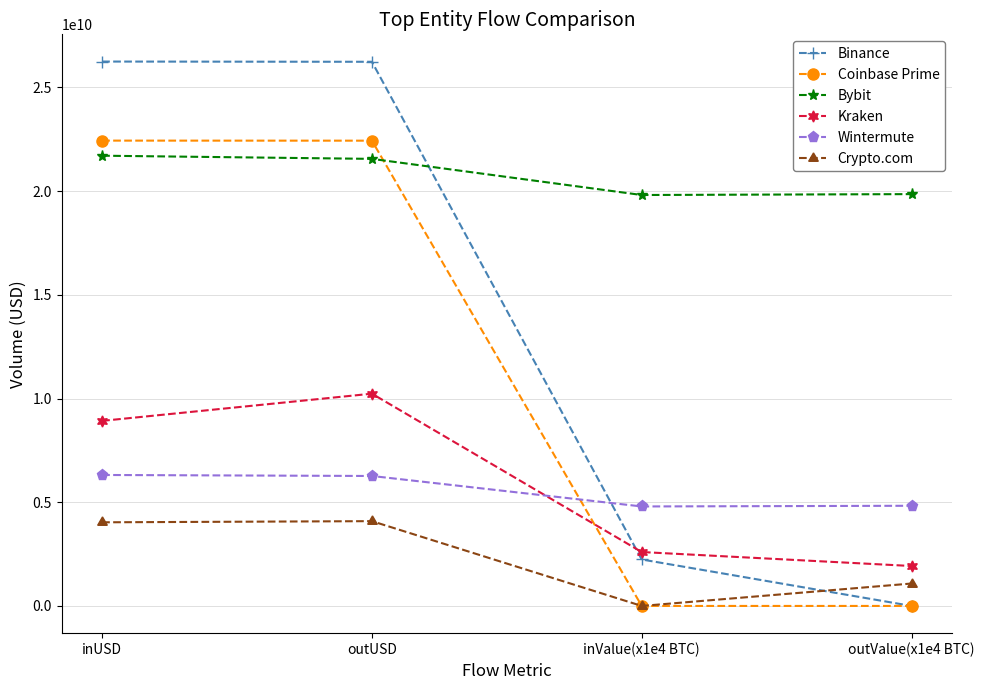

What are all the series names shown in the legend?

Binance, Coinbase Prime, Bybit, Kraken, Wintermute, Crypto.com